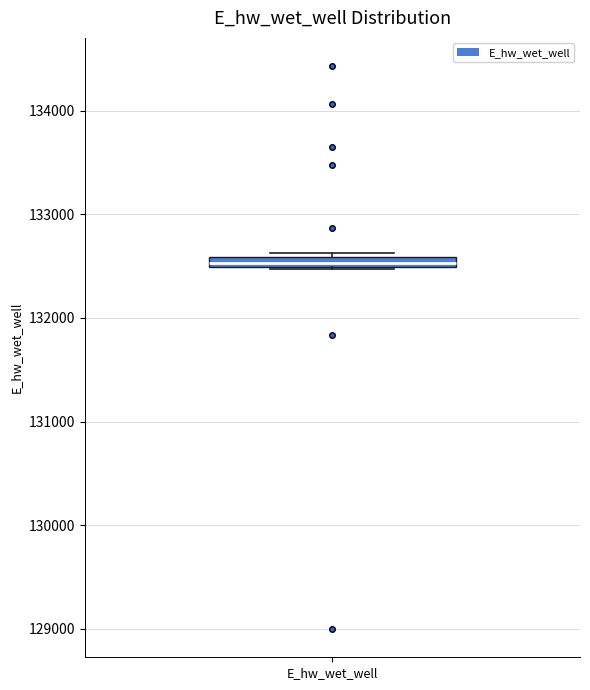

Where is the lower edge of the box for E_hw_wet_well on the y-axis? The values are not printed on the chart, so give them approximately, as read against the axis.

132500